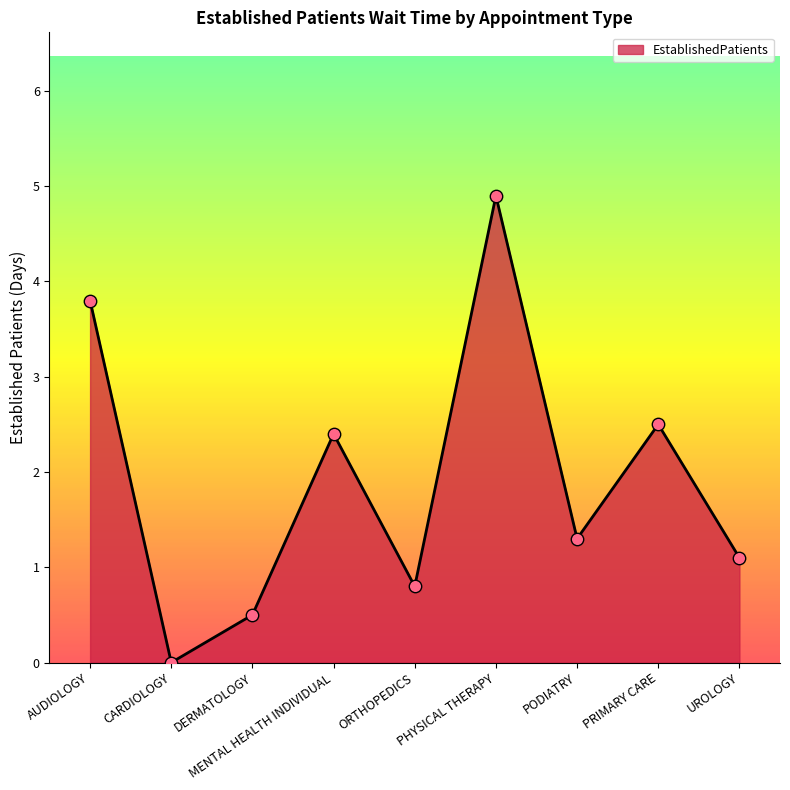

What is the change in value from PODIATRY to UROLOGY?

-0.2